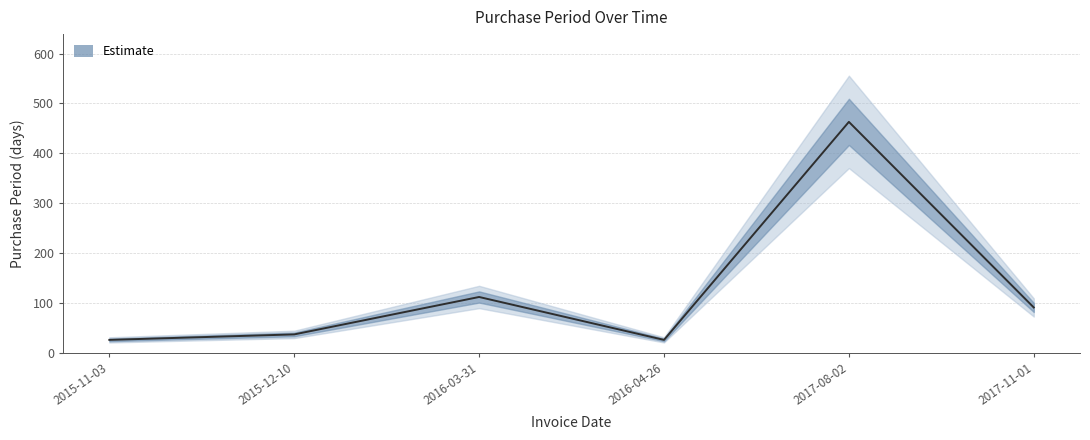

True or false: there are more than 1 points higher than both neighbors.

True